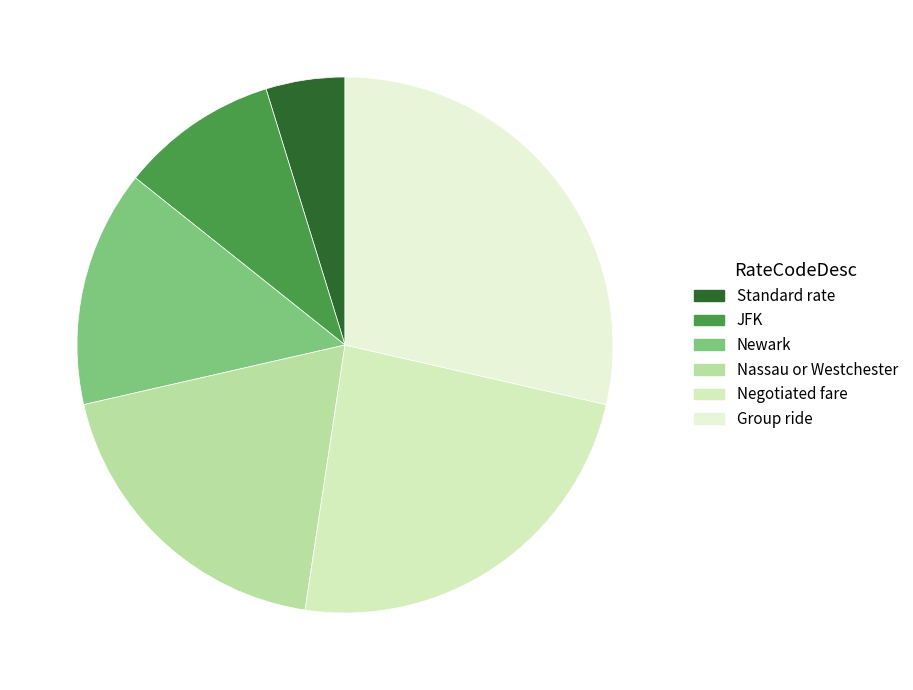

Count the number of slices in the pie.

6